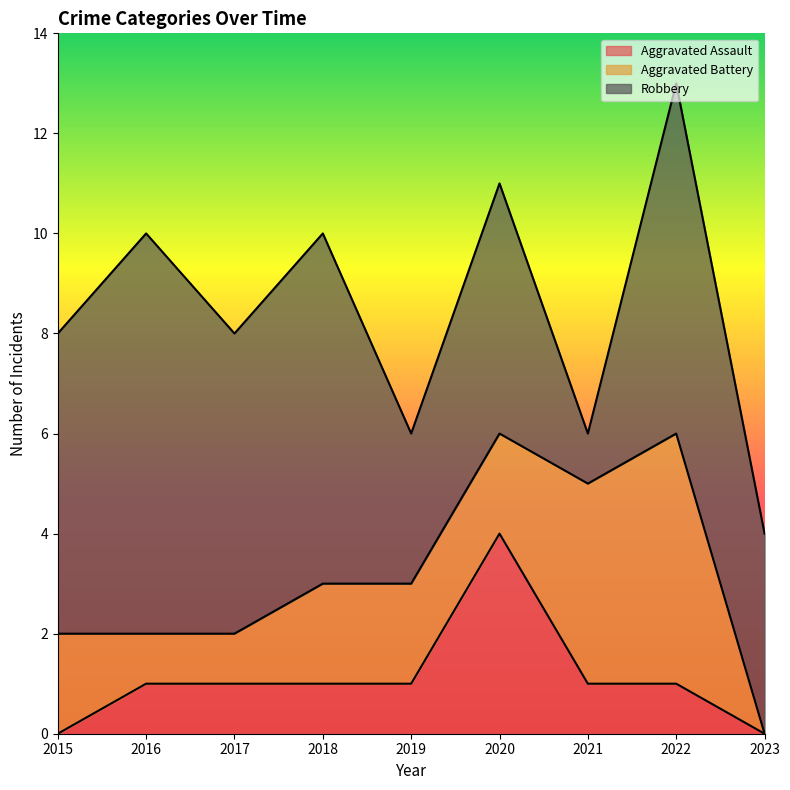

Count the number of categories in the chart.

9